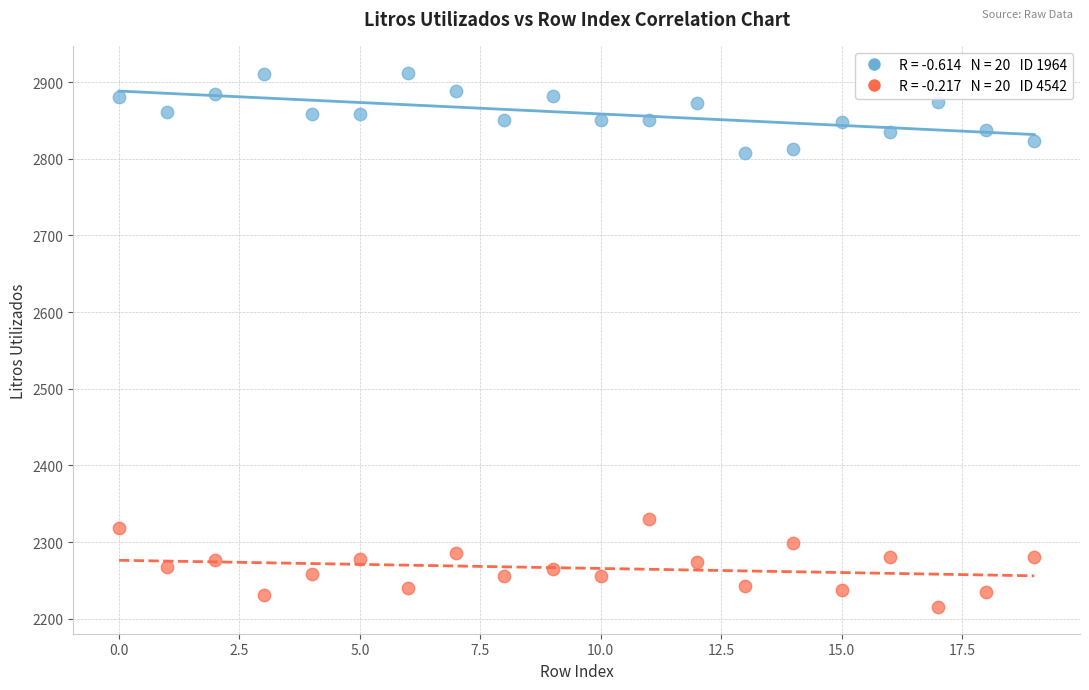

Across all data points, what is the range of Y values (max minus min)?

697.2